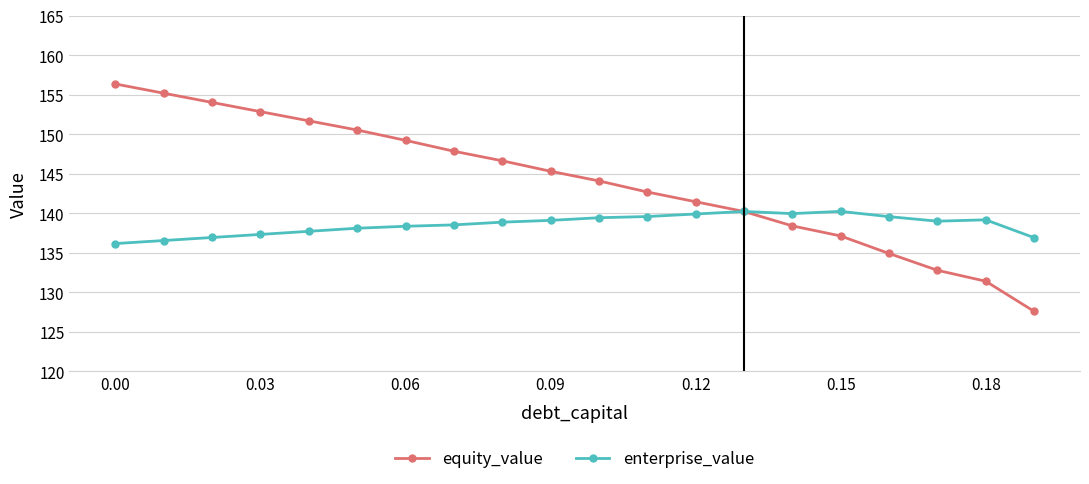

Which series has the widest spread of values?

equity_value